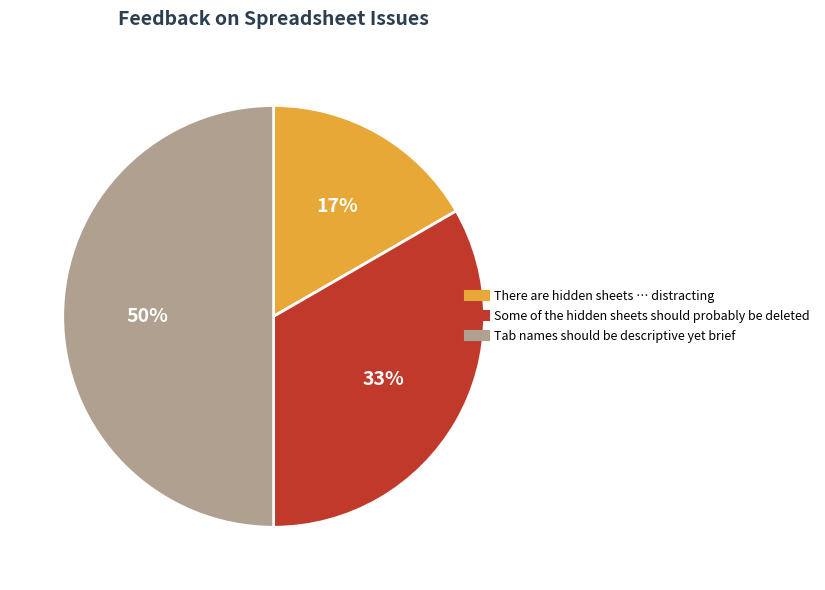

Which slice is the smallest?

There are hidden sheets … distracting